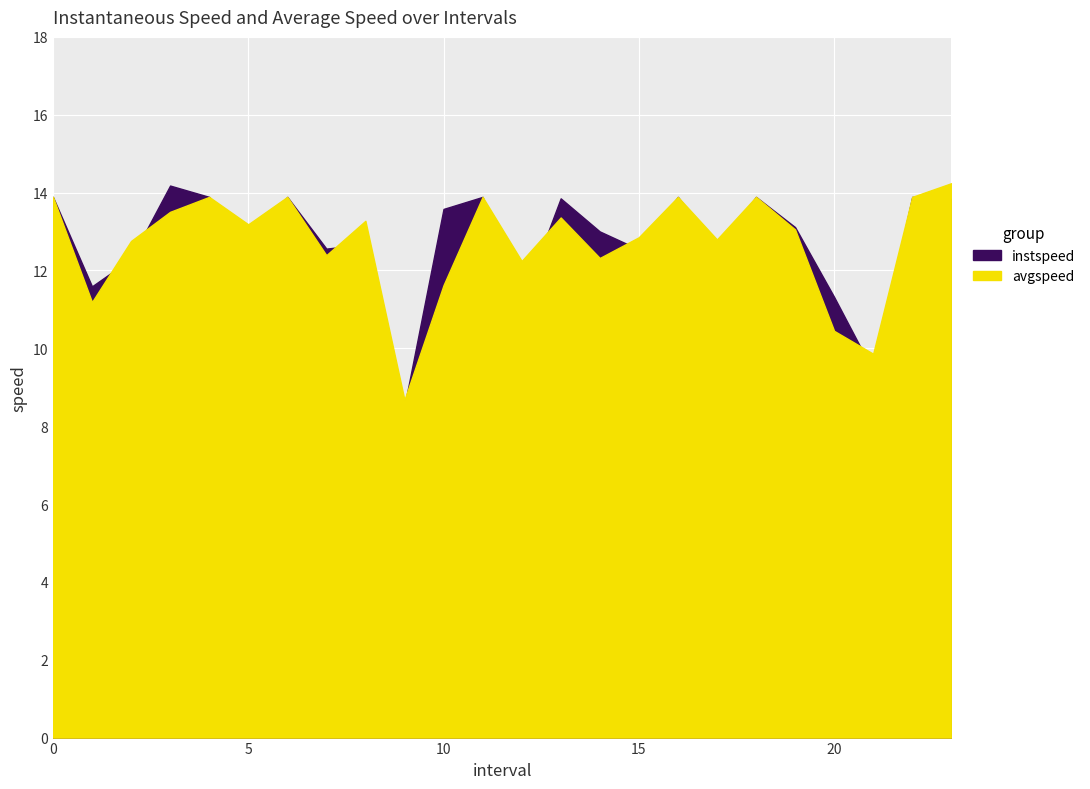

Which series has the widest spread of values?

instspeed